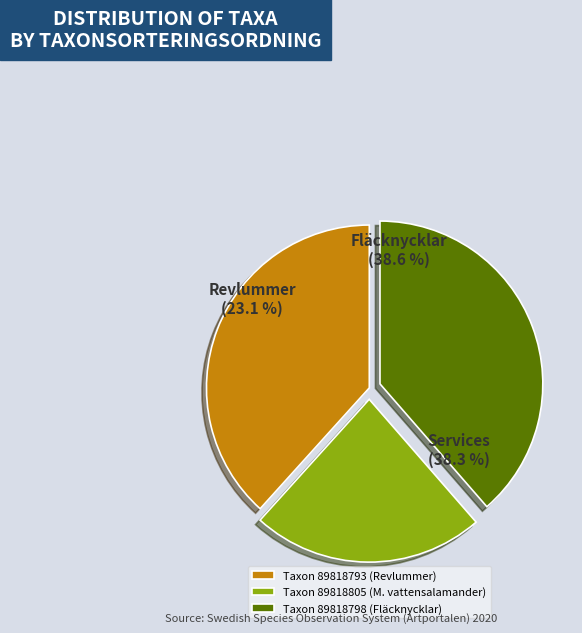

What percentage is the Mindre vattensalamander
(89818805) slice, to the nearest percent?

23%